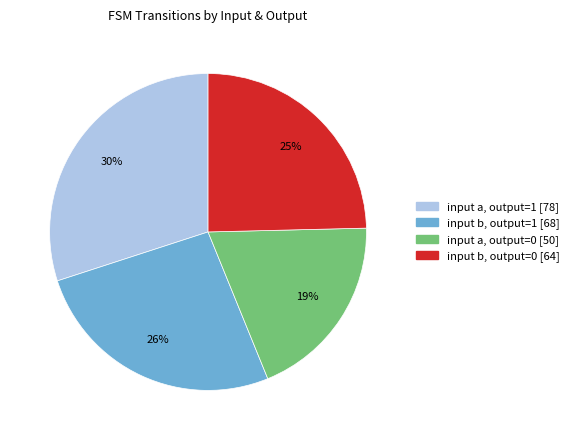

To the nearest percent, what is the average slice percentage?

25%